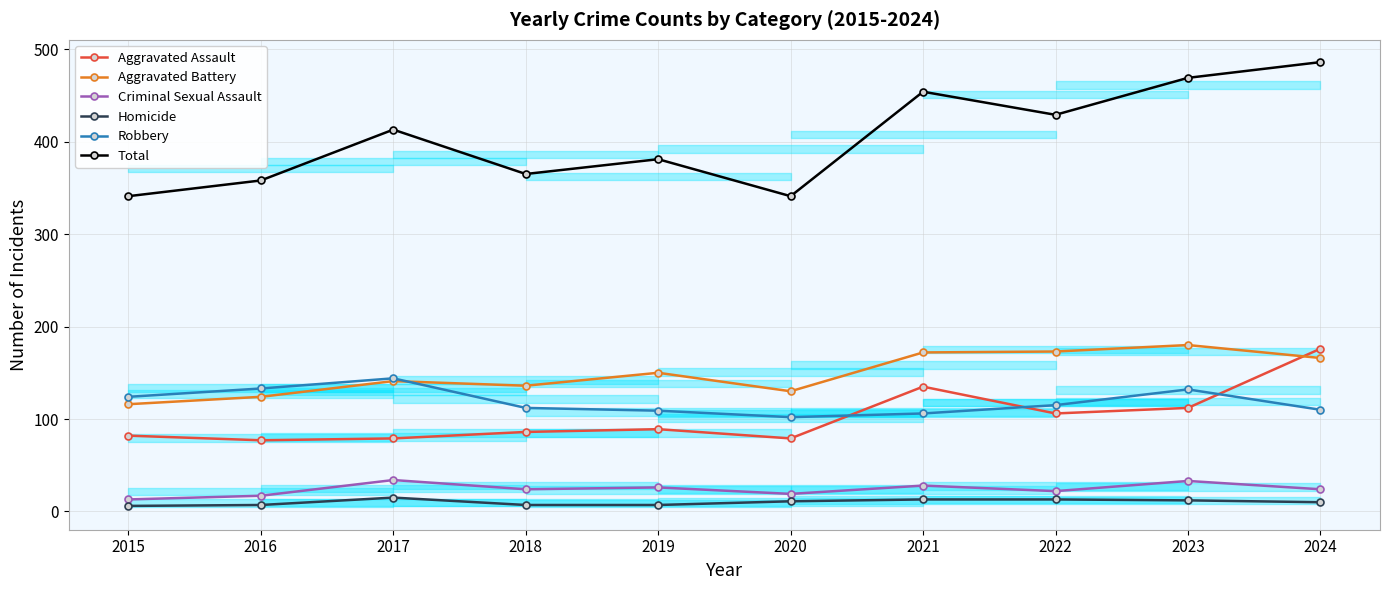

Which series has the largest range (max minus min)?

Total